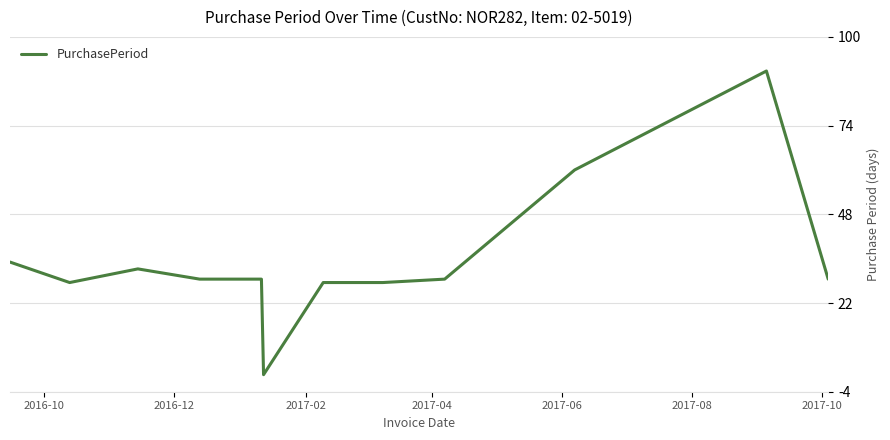

What is the maximum value shown in the chart?

90